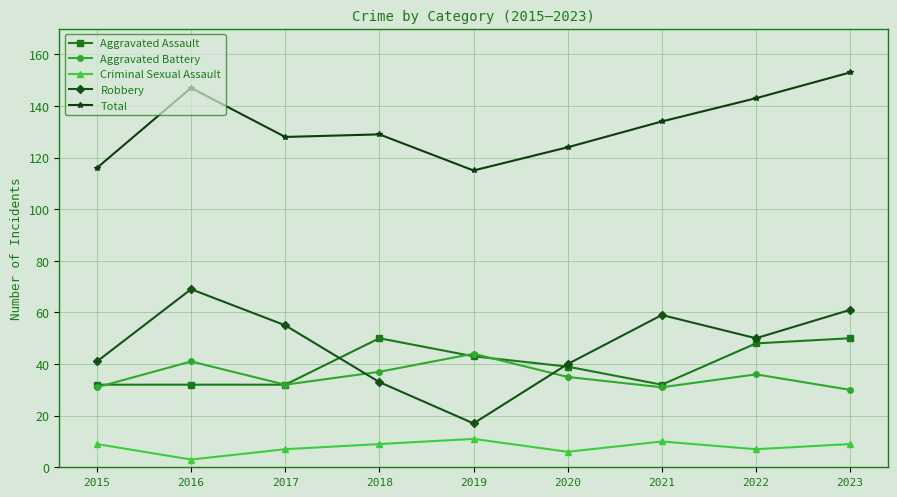

True or false: Criminal Sexual Assault and Aggravated Assault cross at least once.

False